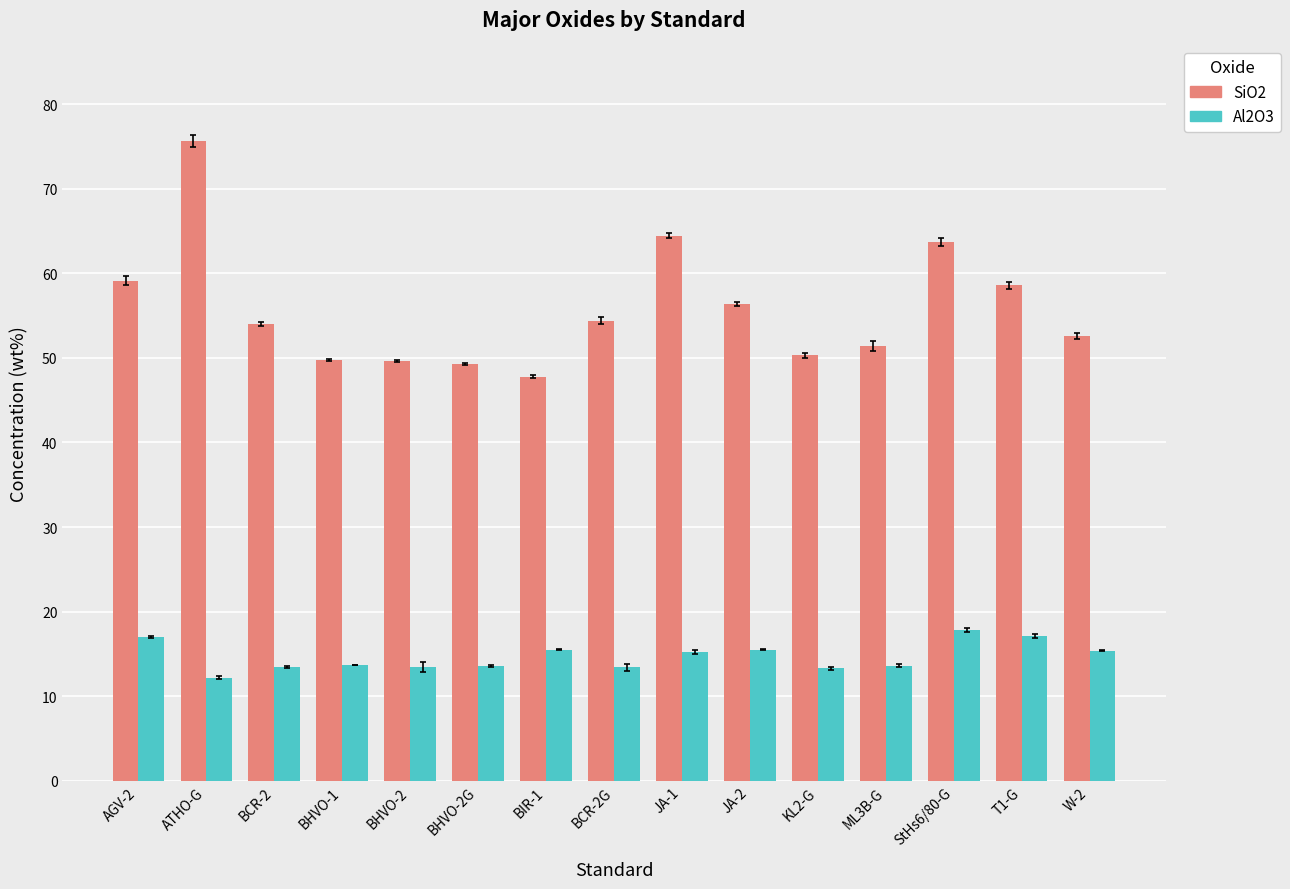

How many distinct data groups are displayed?

2